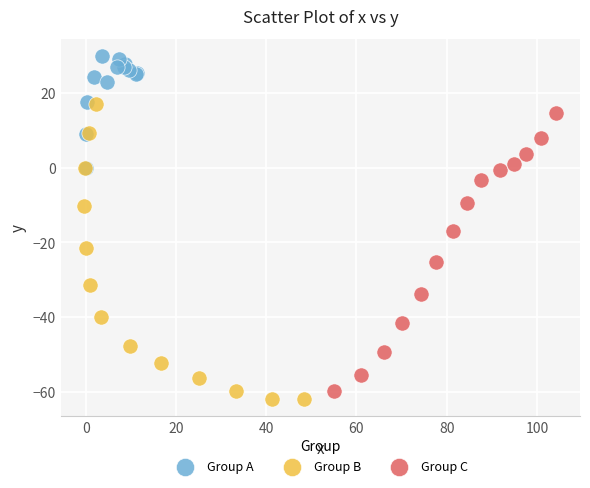

Which series contains the highest Y value?

Group A